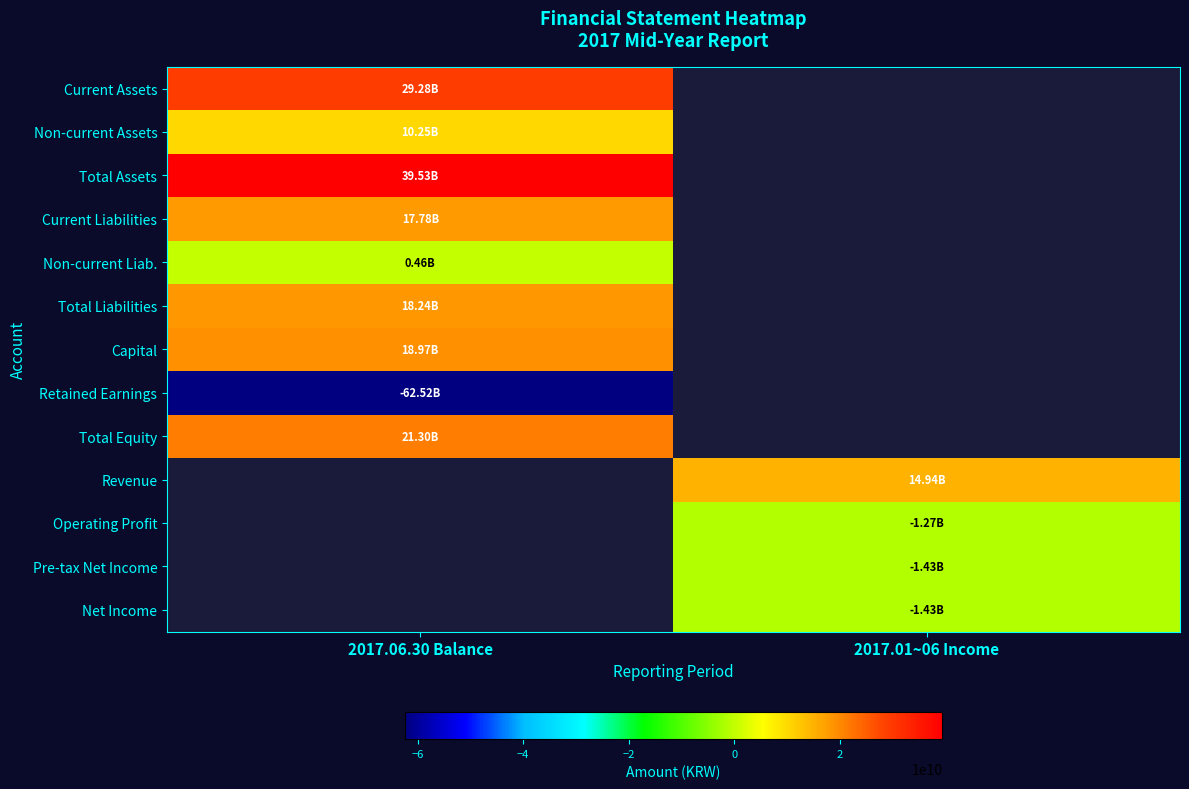

What is the maximum value for Current Assets?

29277497830.0